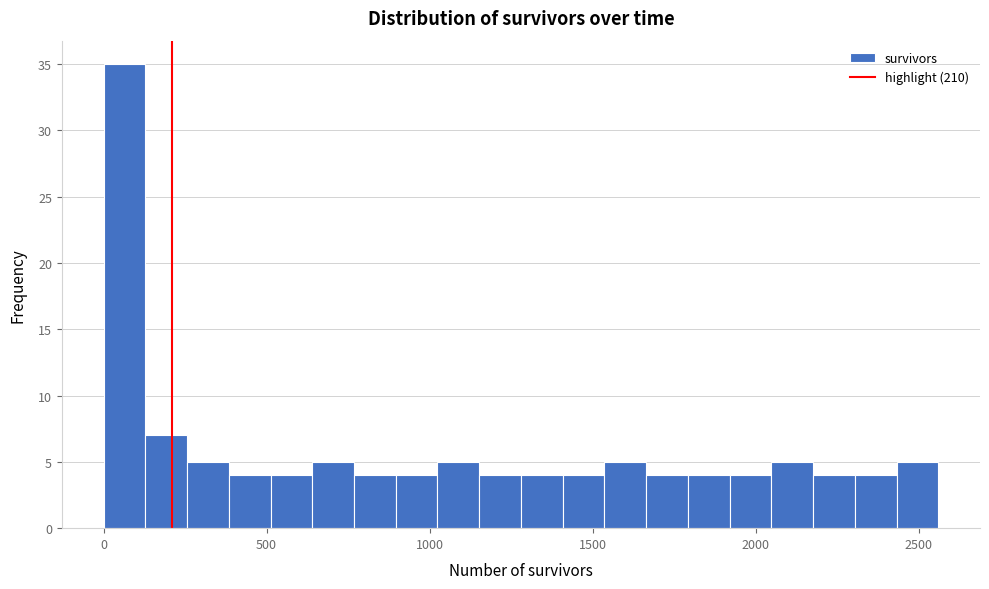

Around what value on the x-axis is the tallest bar? Give the approximate position of its centre, as read against the axis.

50